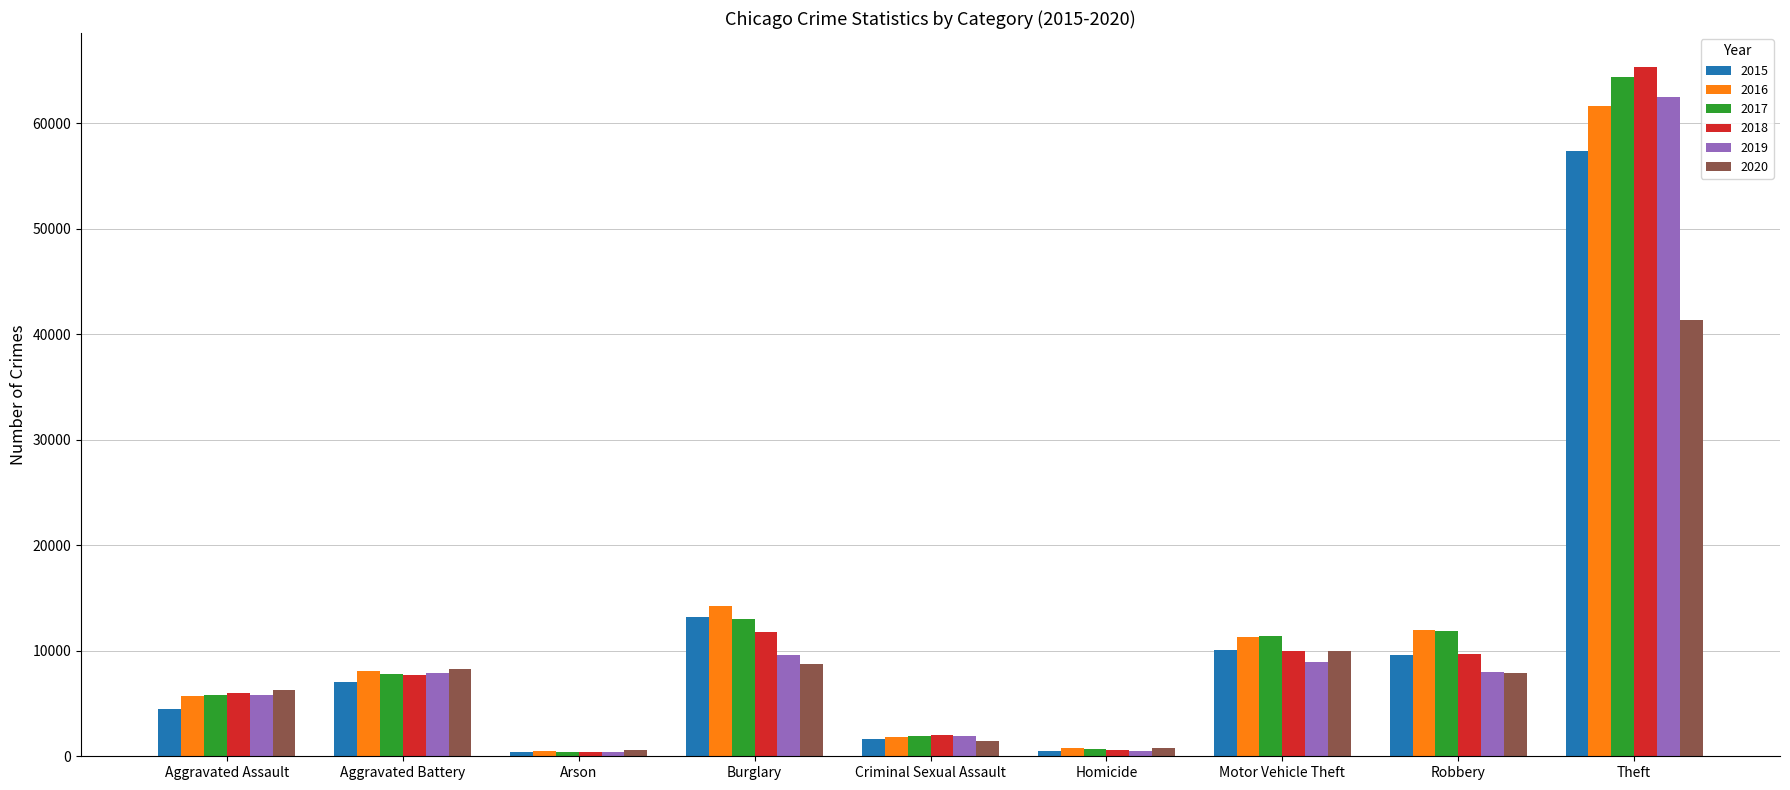

At which category is the sum across all series the highest?

Theft